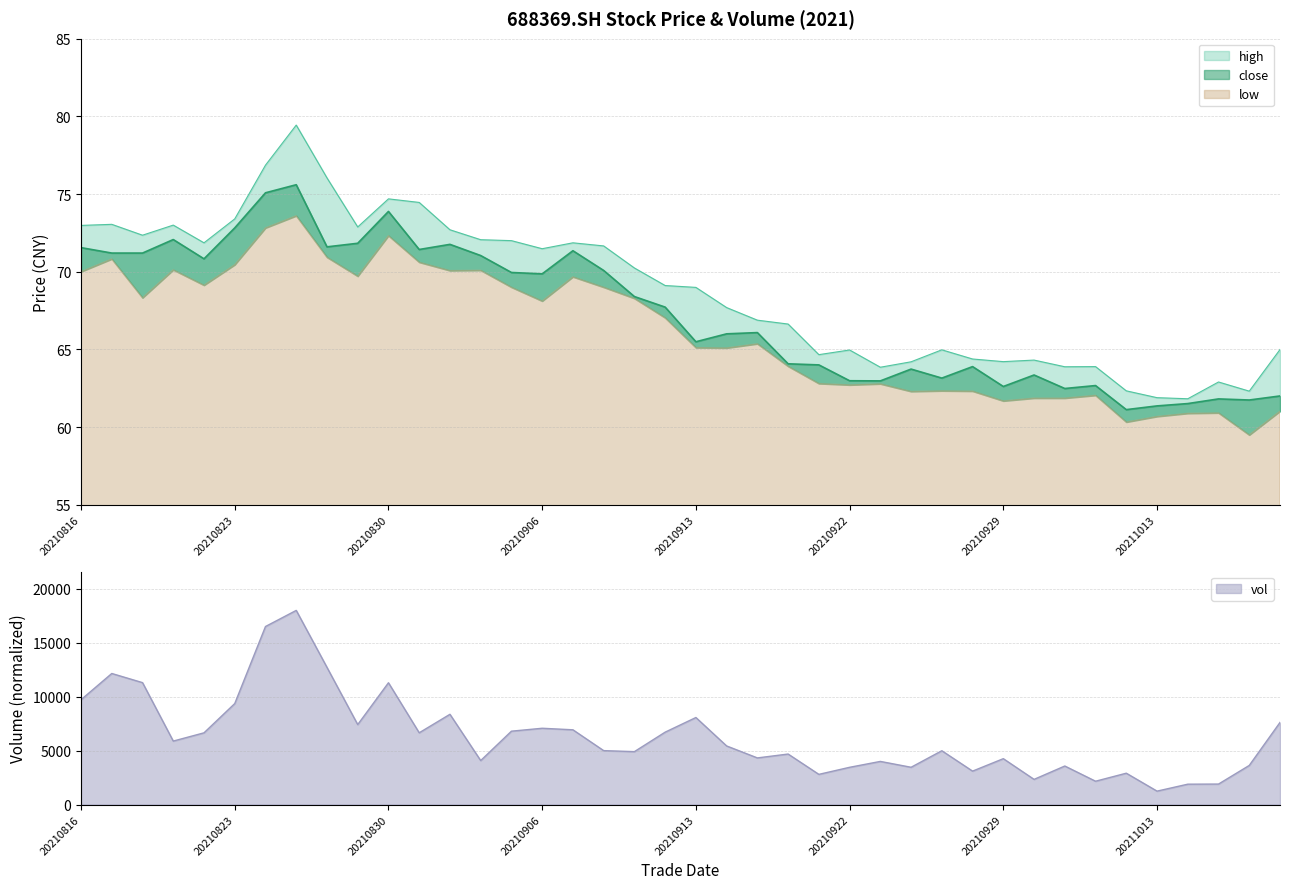

How many lines are shown in the chart?

3